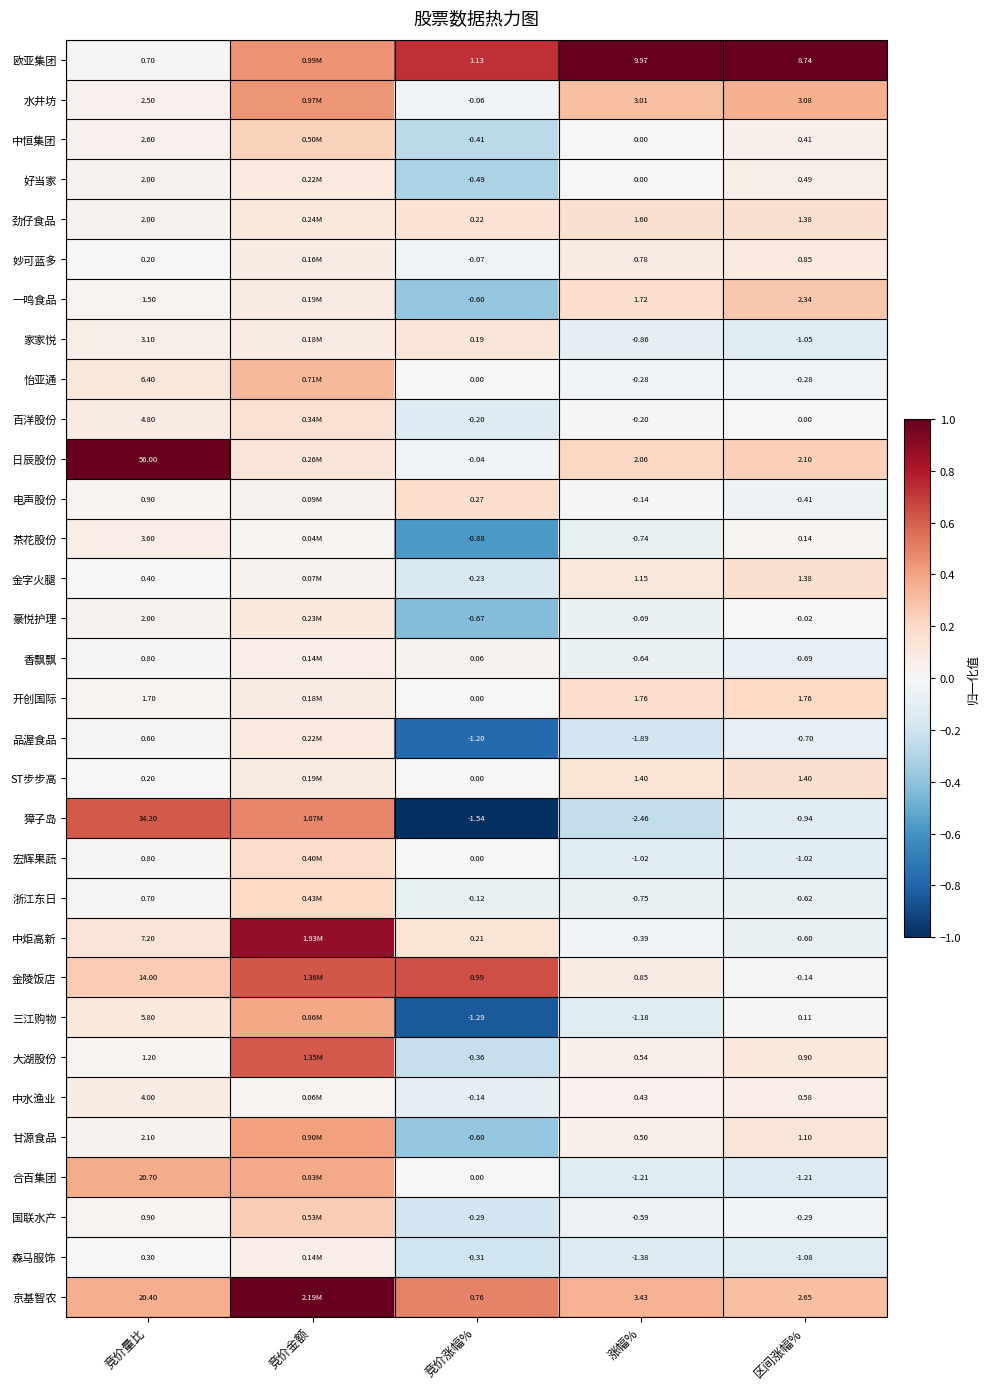

Between 竞价量比 and 竞价涨幅%, which series saw the biggest shift?

日辰股份